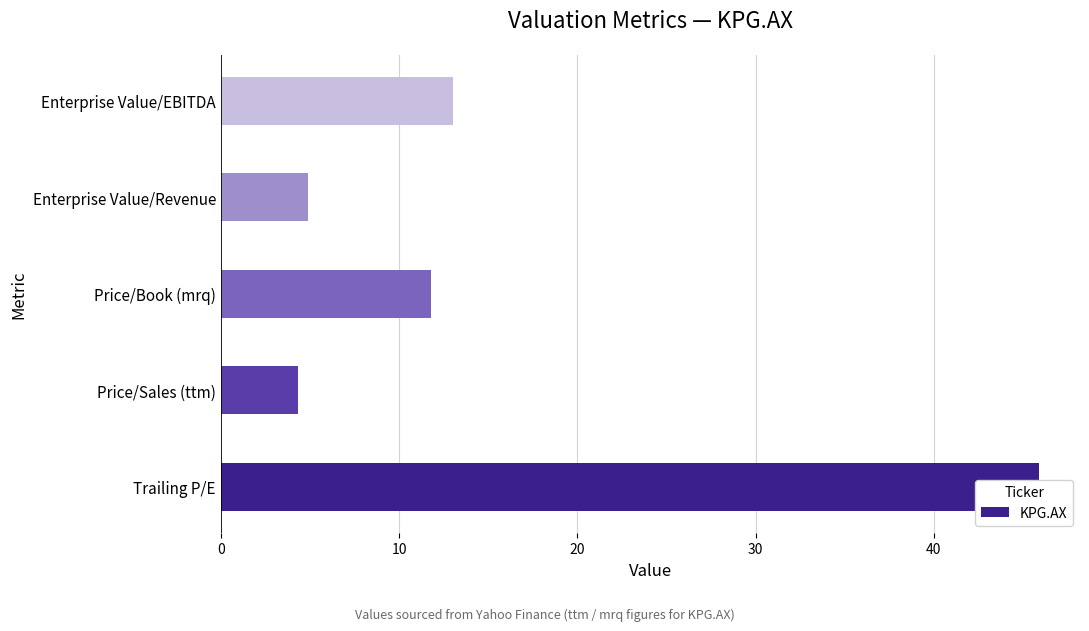

What is the change in value from Trailing P/E to Price/Sales (ttm)?

-41.6